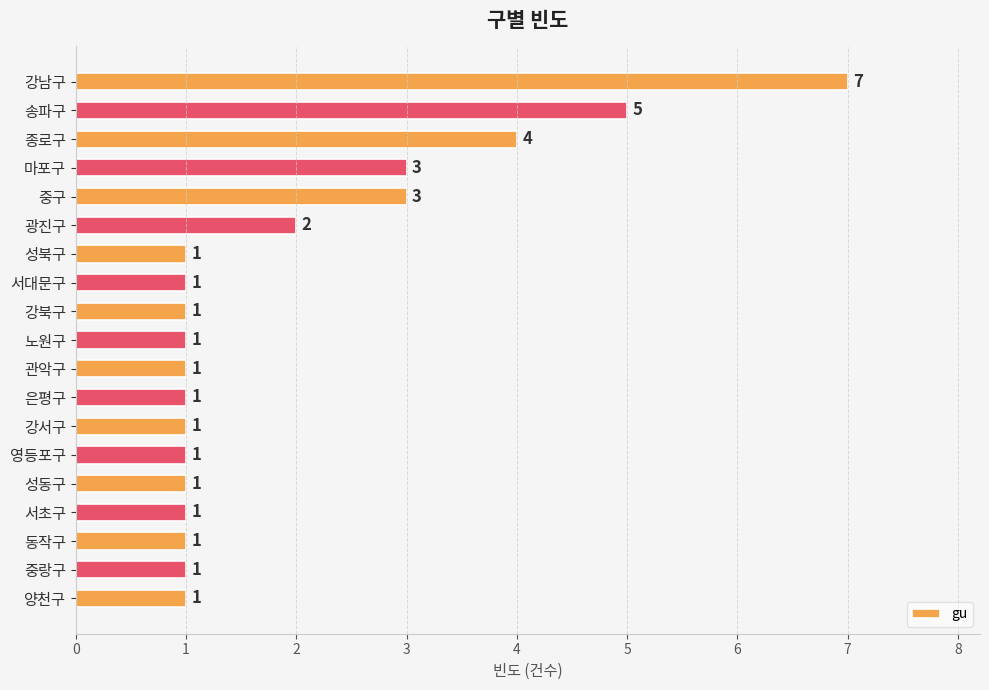

How many distinct data groups are displayed?

1